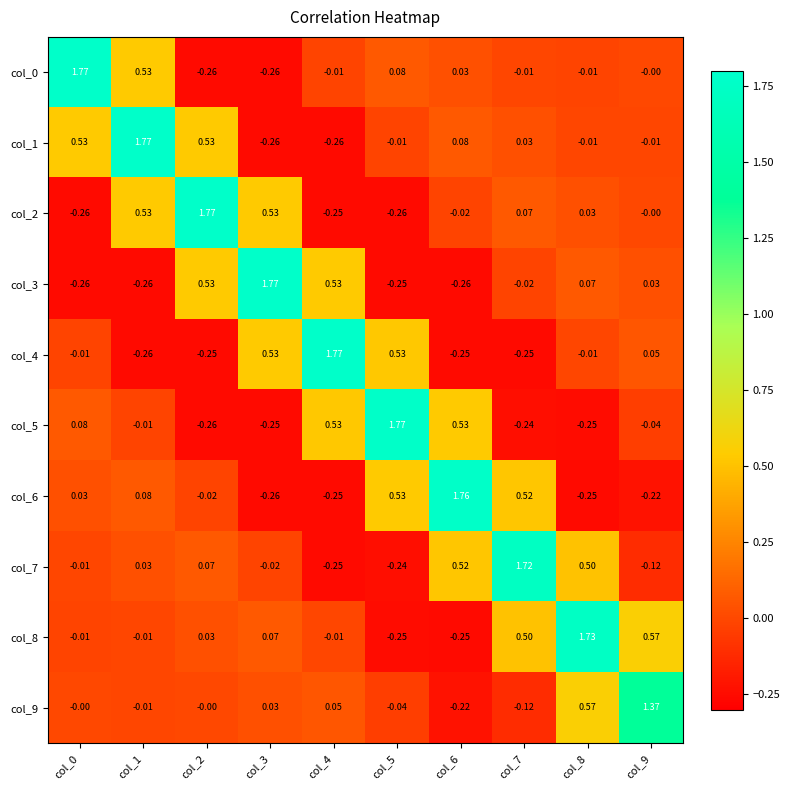

Is the value of col_2 at col_2 greater than the value of col_6 at col_6?

Yes